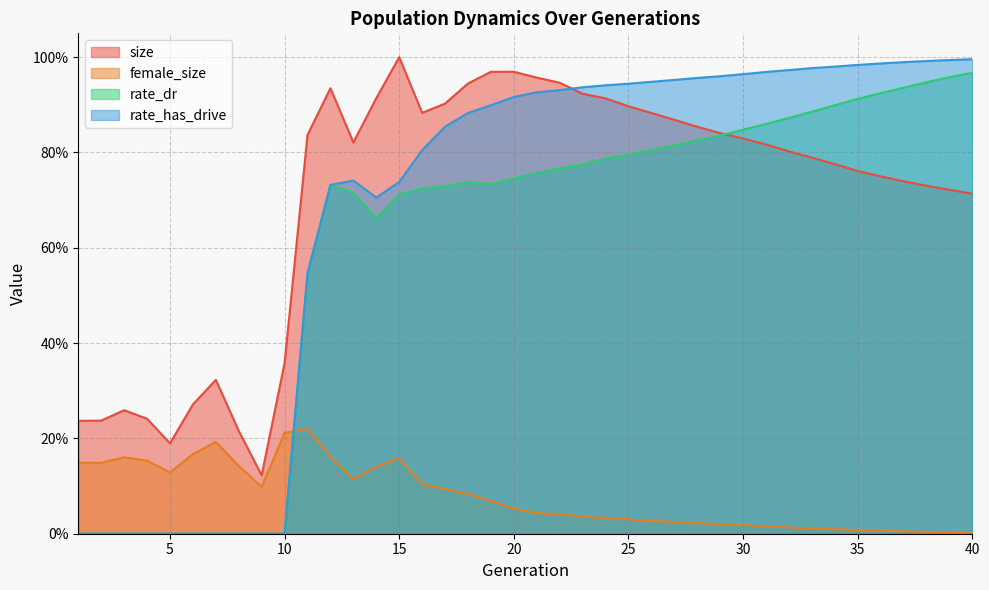

Where do rate_dr and female_size first cross each other?

10 and 11